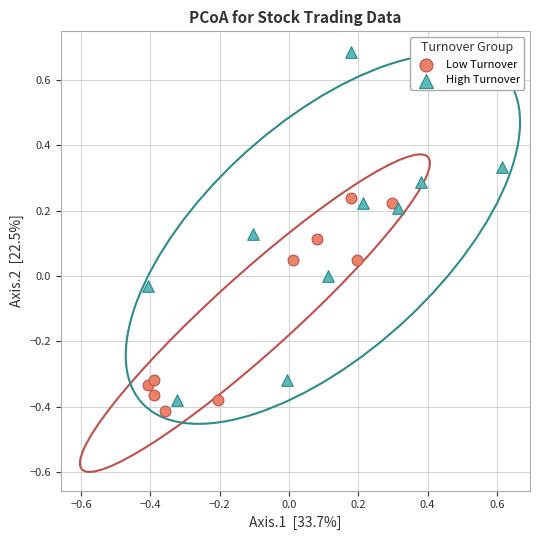

Which series contains the highest Y value?

High Turnover